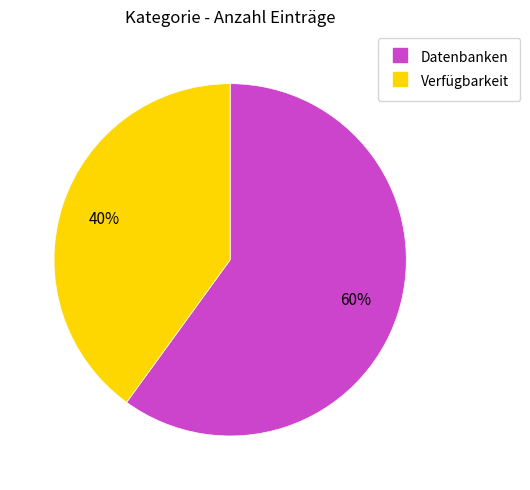

What is the largest slice in the pie chart?

Datenbanken